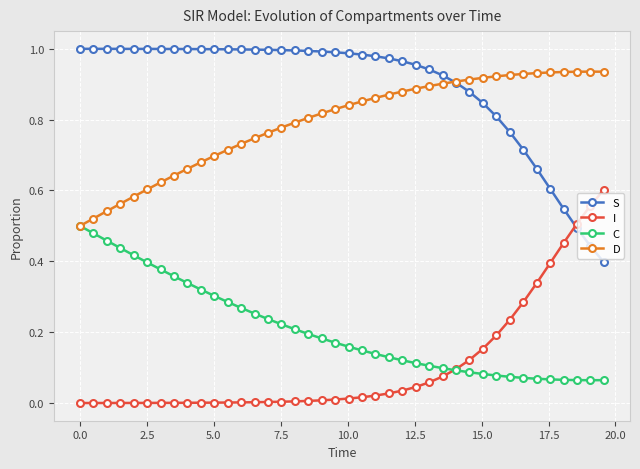

Rank the series by their maximum value, from highest to lowest.

S, D, I, C